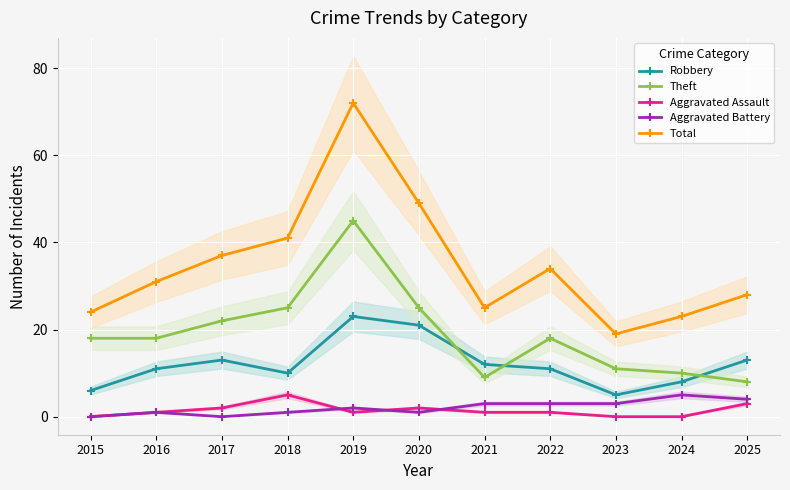

True or false: Aggravated Assault and Theft cross at least once.

False